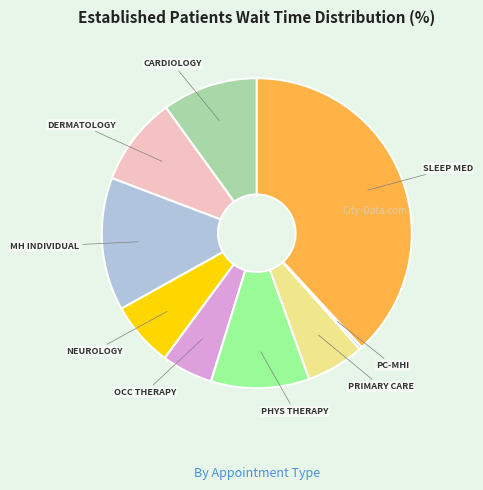

Is there any slice that represents more than half of the pie?

No